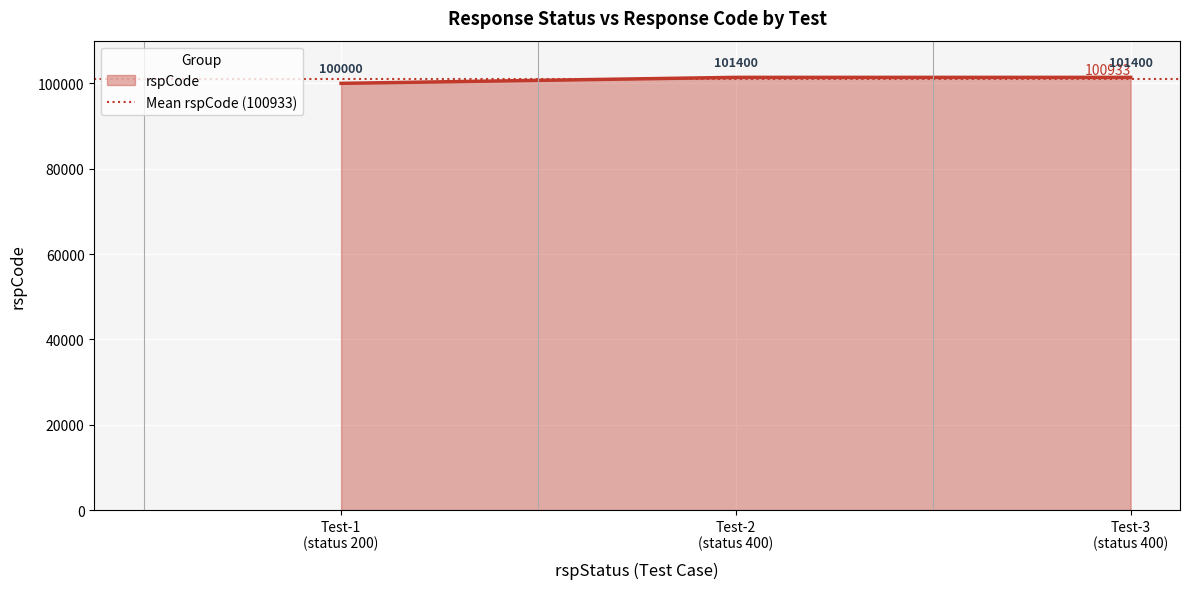

What is the value of the 3rd point from the left?

101400